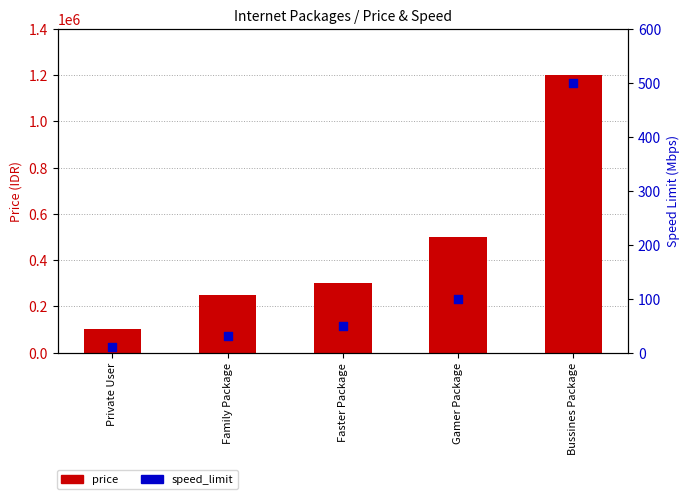

Which series has the largest total across all categories?

price